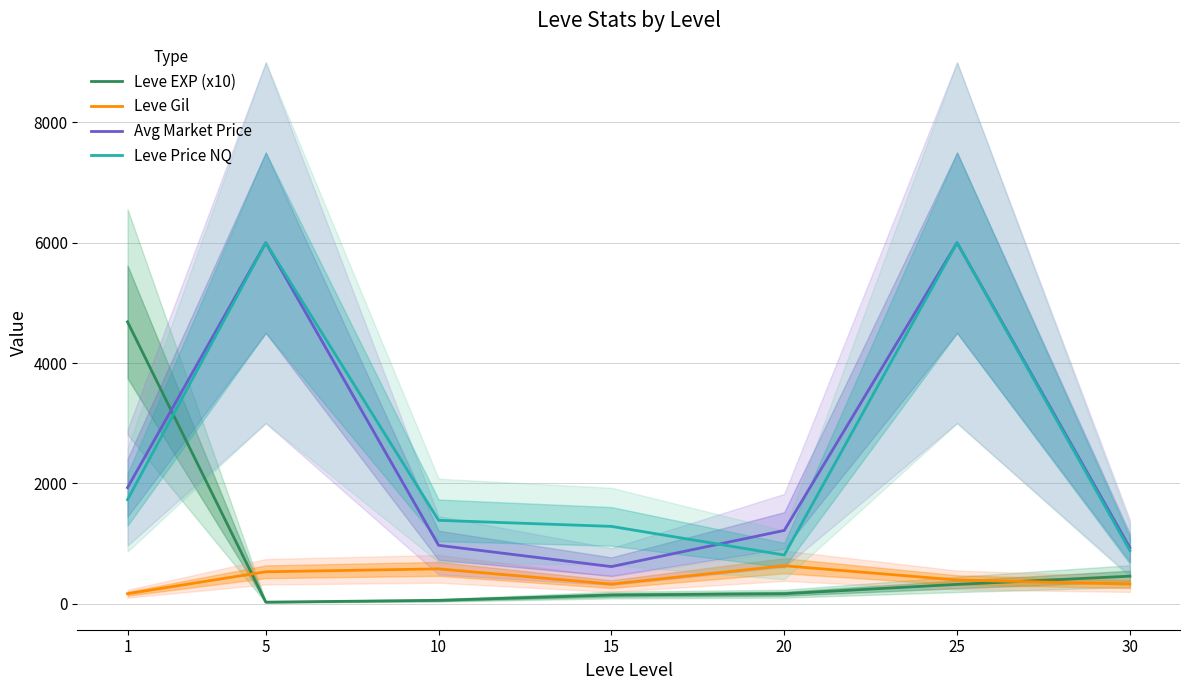

How many data points in Avg Market Price are above 1215?

4